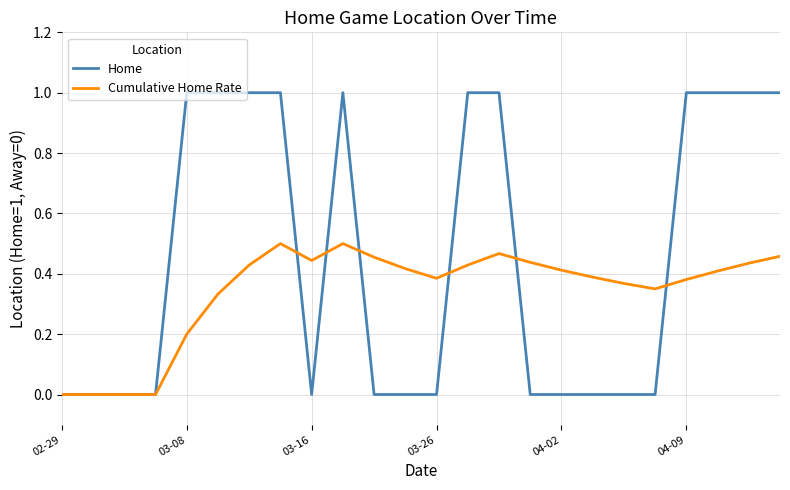

Rank the series by their maximum value, from highest to lowest.

Home, Cumulative Home Rate